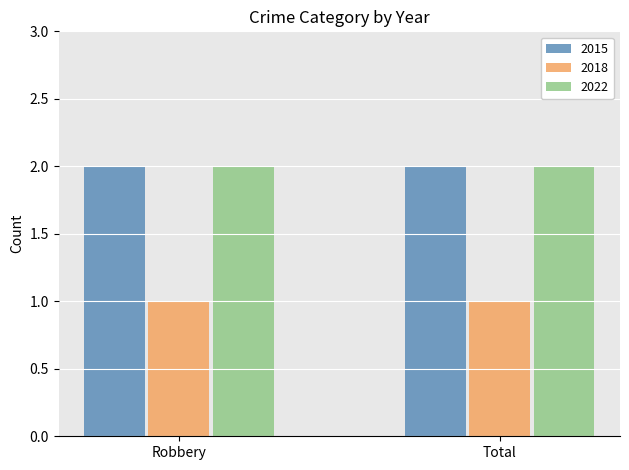

What is the total value across all series at Robbery?

5